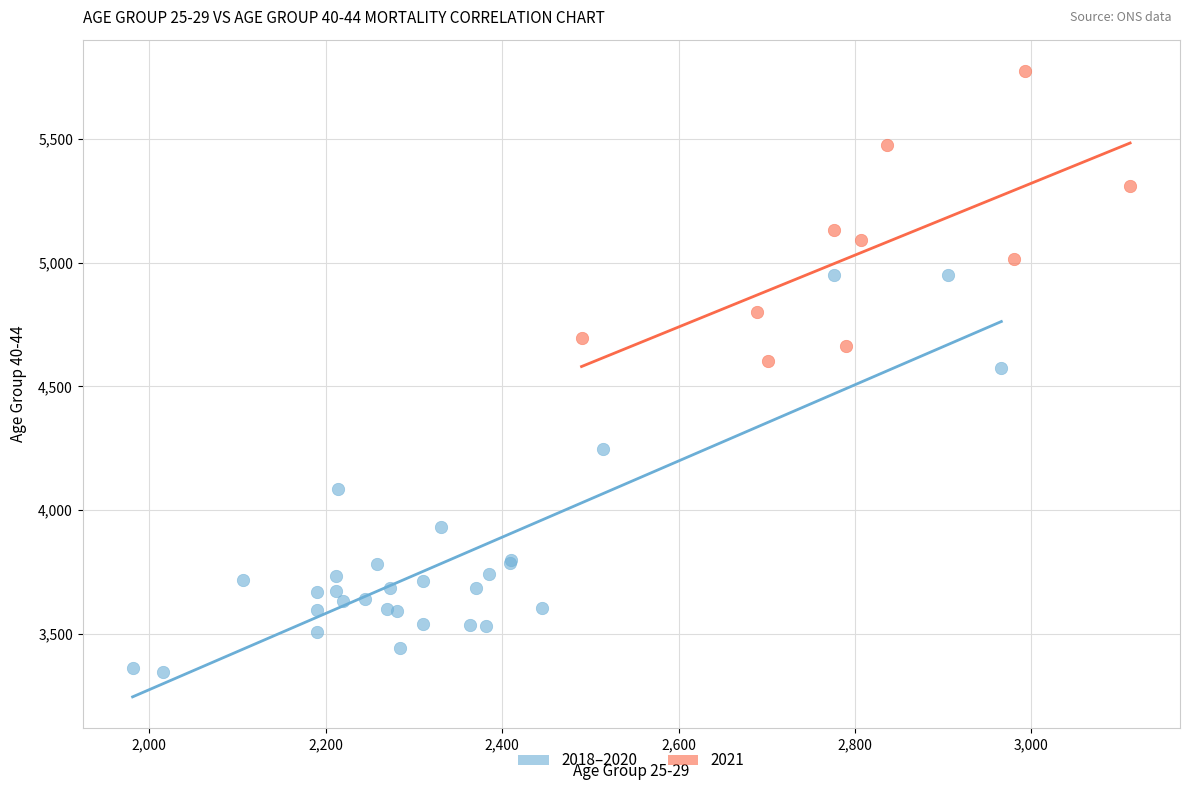

Which series reaches the maximum Y coordinate?

2021